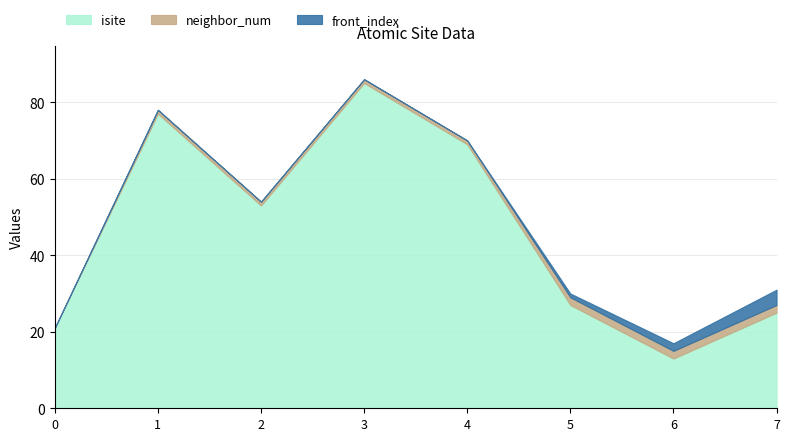

What is the approximate value of isite at 6?

13